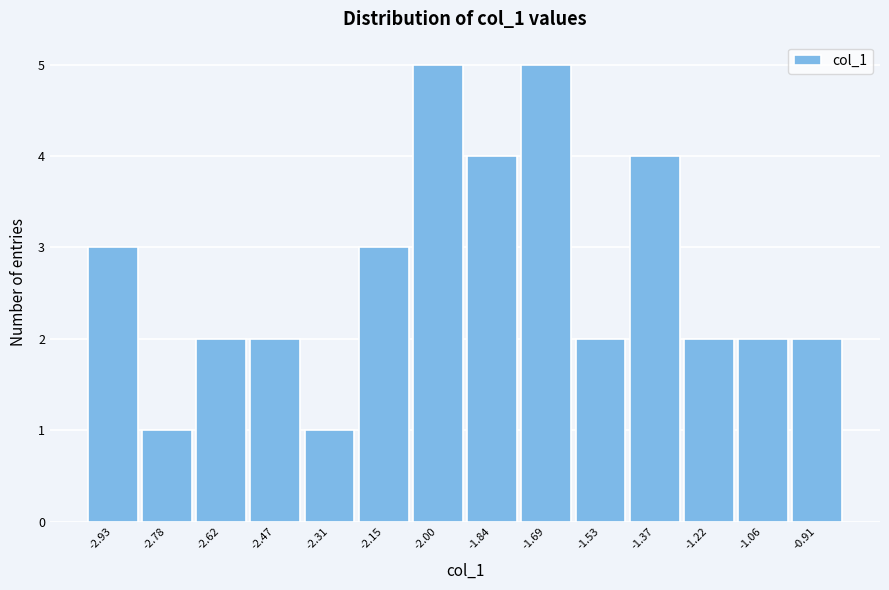

Reading left to right, list every bar in this chart as the range it spans on the x-axis followed by its height. Neither the bar edges nor the heights are printed on the chart, so give them approximately, as read against the axes.

-3.02 to -2.86: 3
-2.86 to -2.70: 1
-2.70 to -2.54: 2
-2.54 to -2.38: 2
-2.38 to -2.24: 1
-2.24 to -2.08: 3
-2.08 to -1.92: 5
-1.92 to -1.76: 4
-1.76 to -1.60: 5
-1.60 to -1.46: 2
-1.46 to -1.30: 4
-1.30 to -1.14: 2
-1.14 to -0.98: 2
-0.98 to -0.82: 2